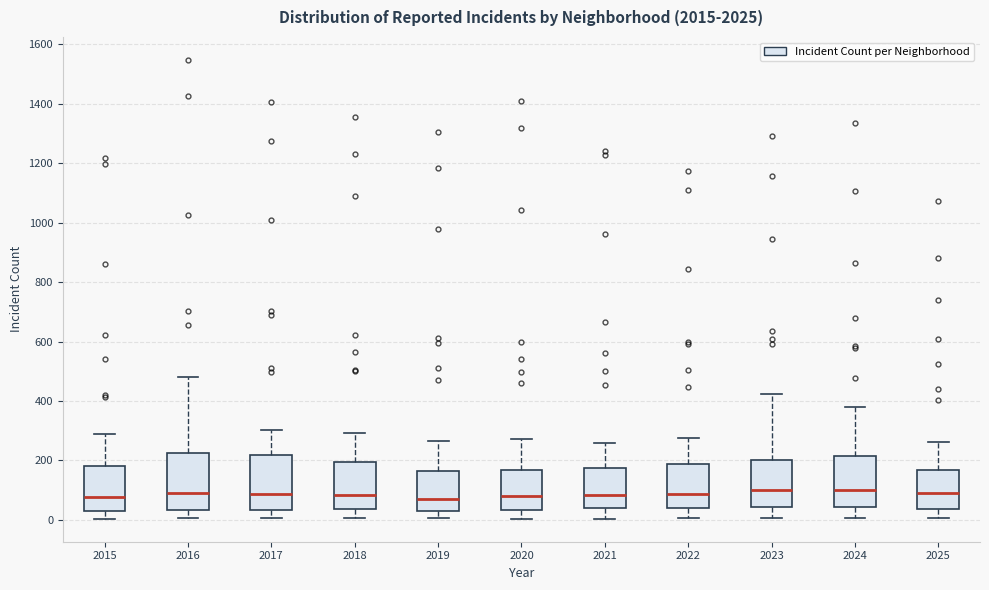

Reading left to right, read every box against the y-axis: the position of its median line, the range the box covers, and the ends of its whiskers. The values are not printed on the chart, so give them approximately, as read against the axis.

2015: median 80, box 40 to 180, whiskers 0 to 300
2016: median 80, box 40 to 220, whiskers 0 to 480
2017: median 80, box 40 to 220, whiskers 0 to 300
2018: median 80, box 40 to 200, whiskers 0 to 300
2019: median 80, box 20 to 160, whiskers 0 to 260
2020: median 80, box 40 to 160, whiskers 0 to 280
2021: median 80, box 40 to 180, whiskers 0 to 260
2022: median 80, box 40 to 180, whiskers 0 to 280
2023: median 100, box 40 to 200, whiskers 0 to 420
2024: median 100, box 40 to 220, whiskers 0 to 380
2025: median 80, box 40 to 160, whiskers 0 to 260